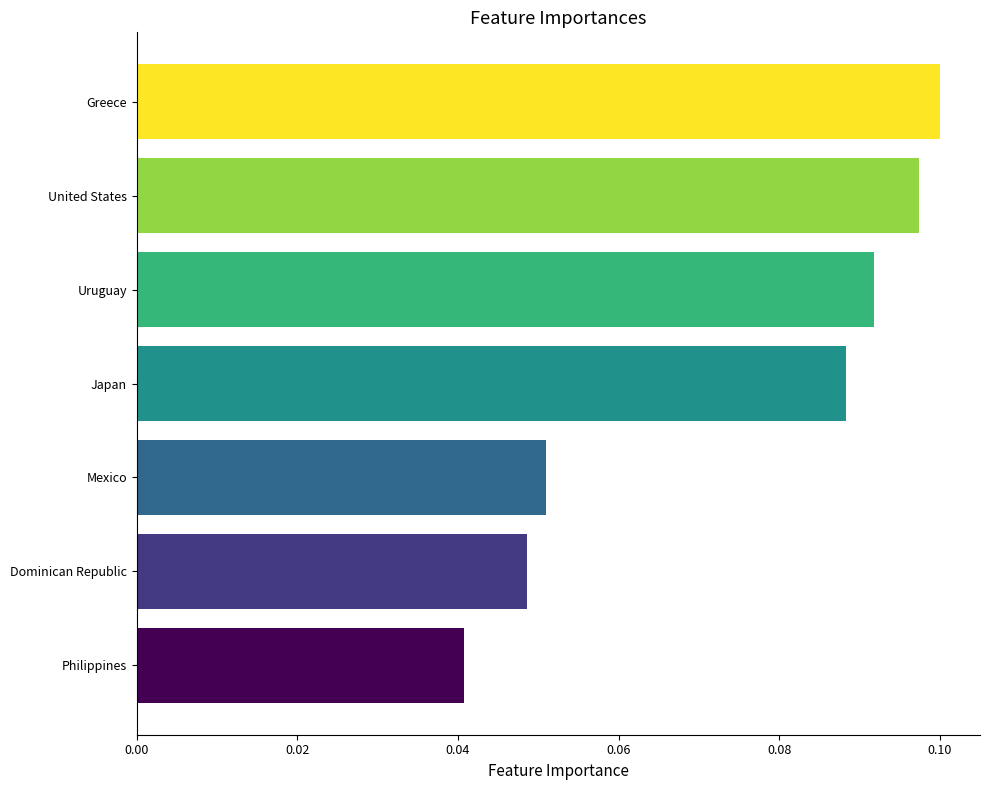

What is the sum of all values?

0.5